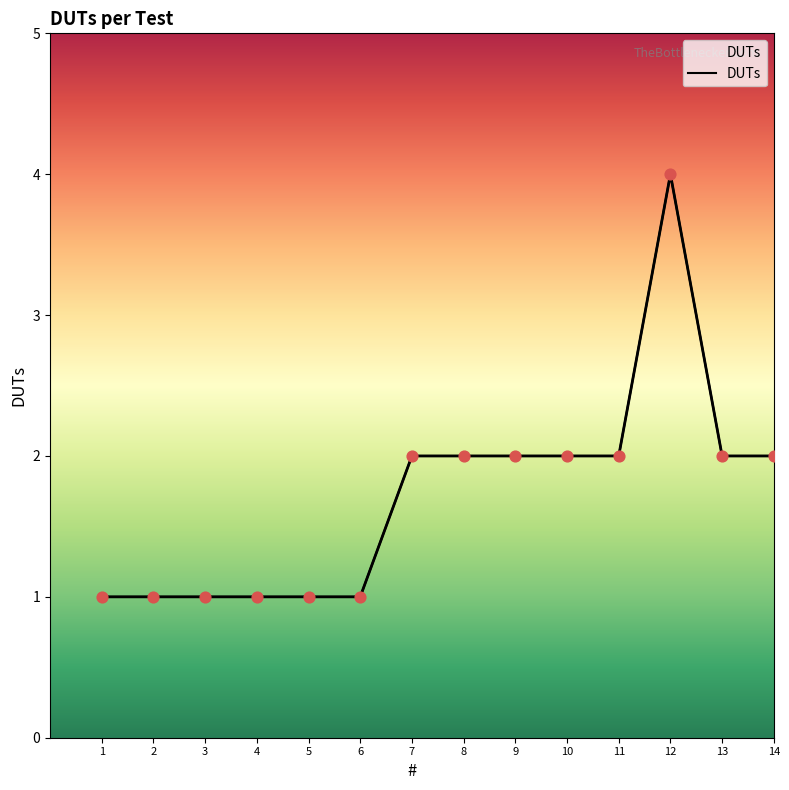

Between 11 and 9, which is larger?

11